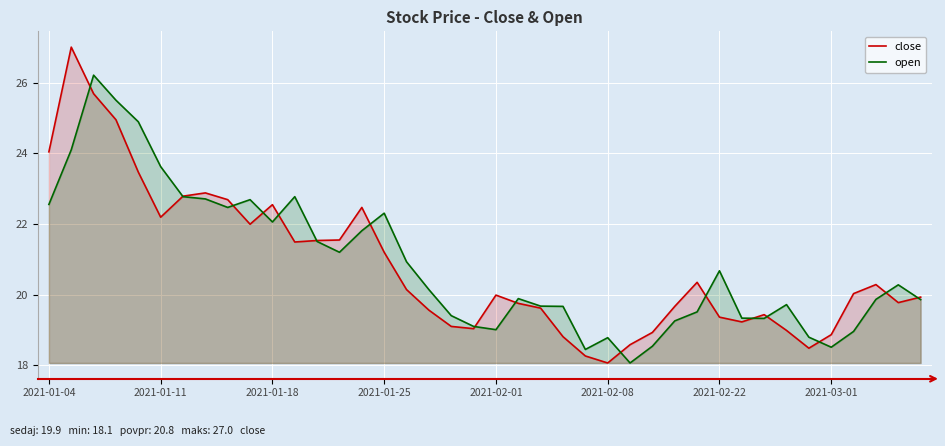

Is it true that close equals 13.4 at 2021-01-04?

False